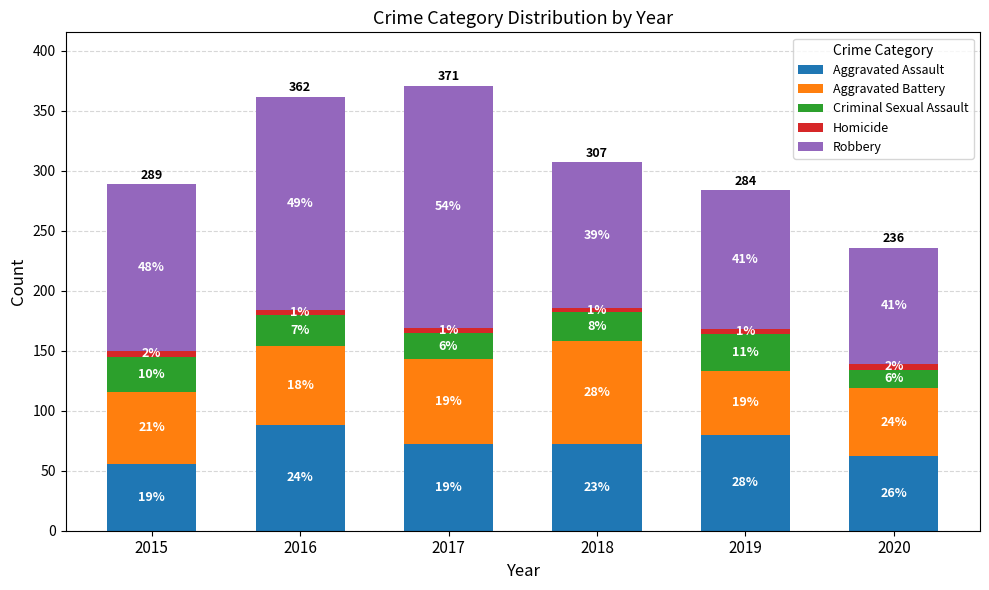

The Robbery series shows 146 at 2020. True or false?

False